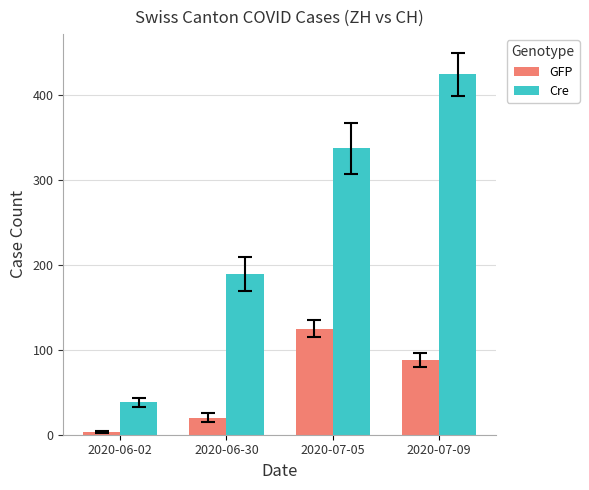

What position from the right is 2020-07-09?

1